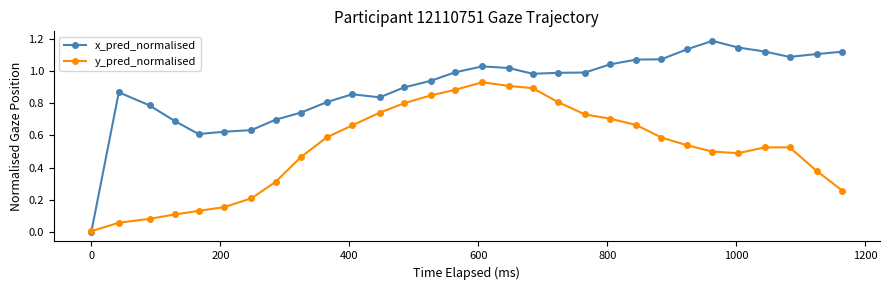

Which series has the widest spread of values?

x_pred_normalised